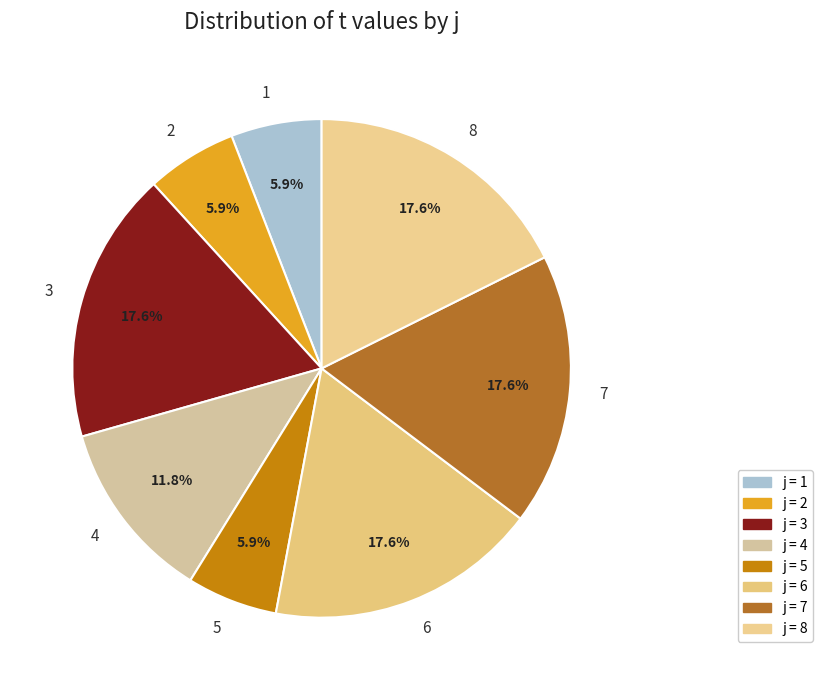

How much of the chart is everything except 4?

88.2%